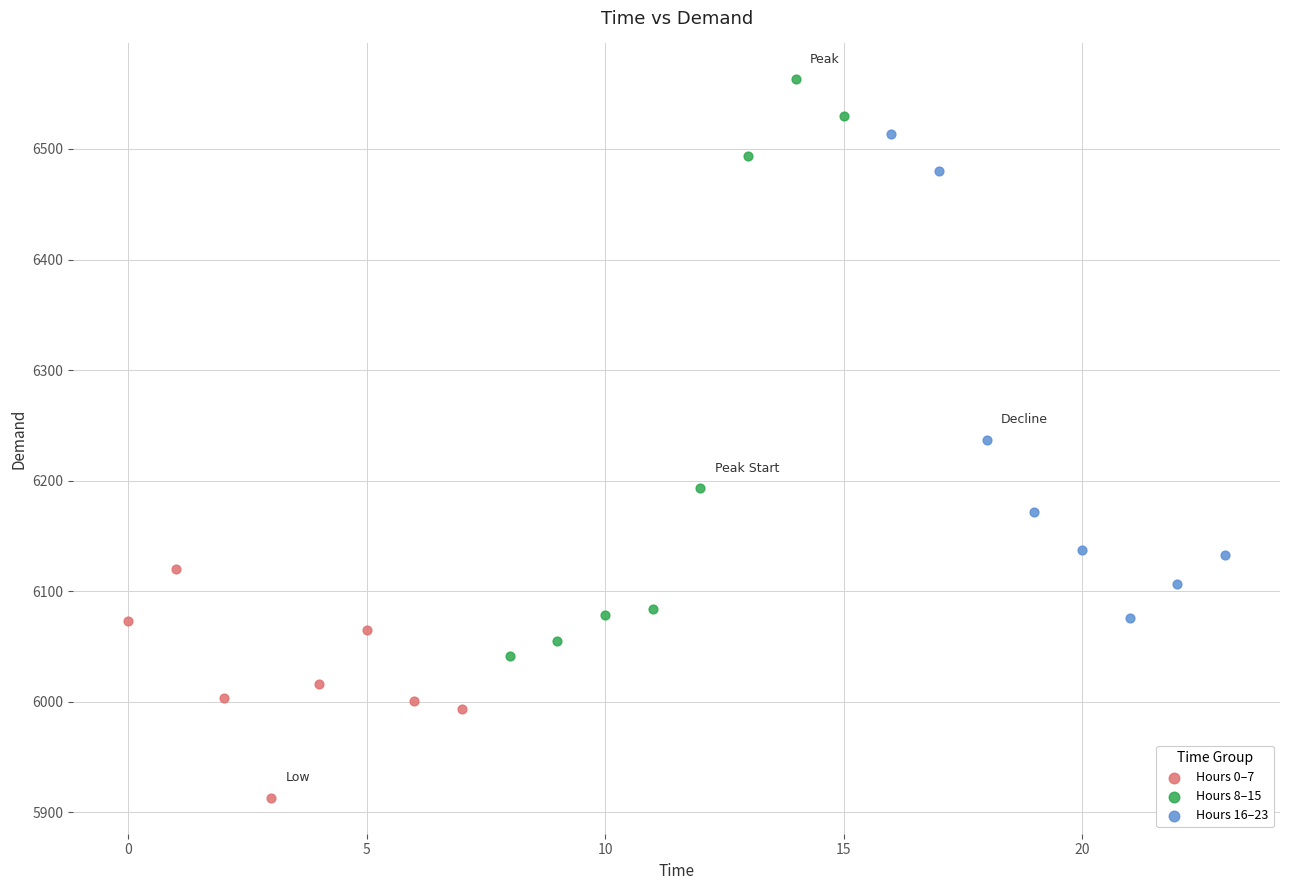

Which series contains the highest Y value?

Hours 8–15